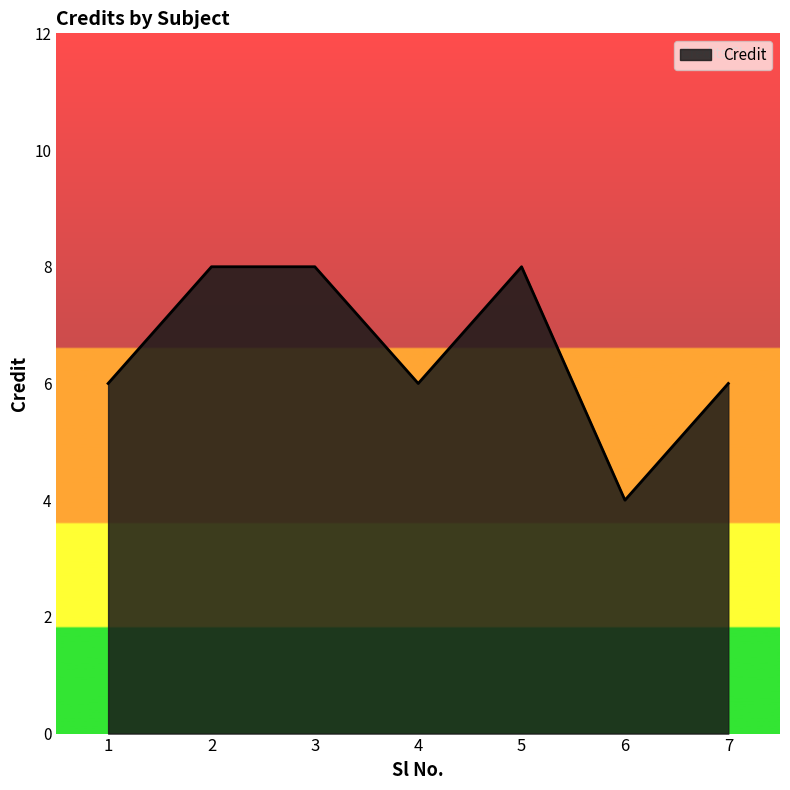

How many interior local valleys (lower than both neighbors) does the data have?

2